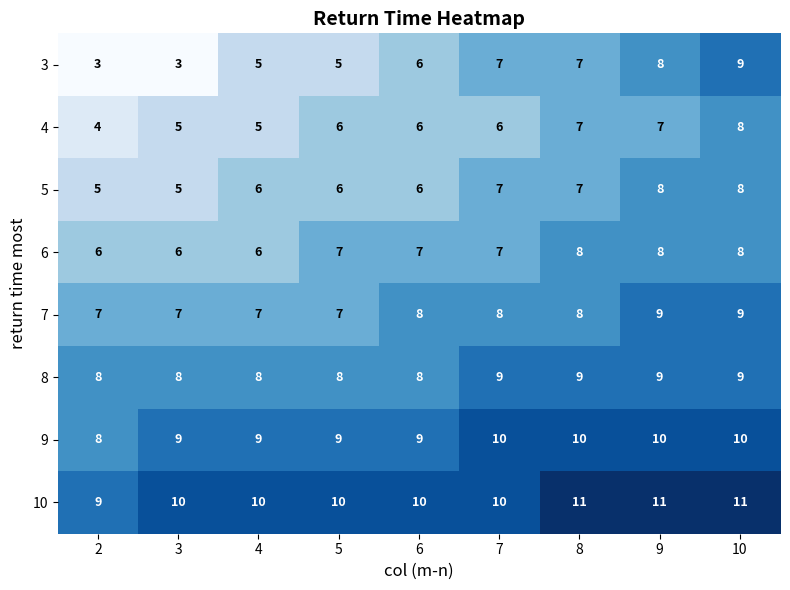

What is the spread (max minus min) of values at 10?

3